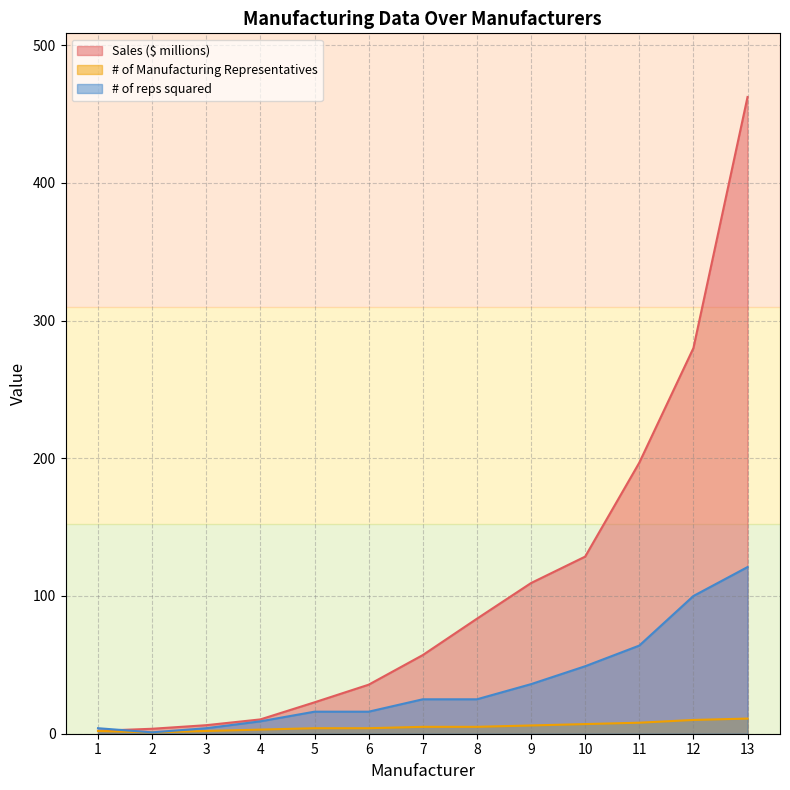

True or false: Sales ($ millions) has more than 2 interior local peaks.

False